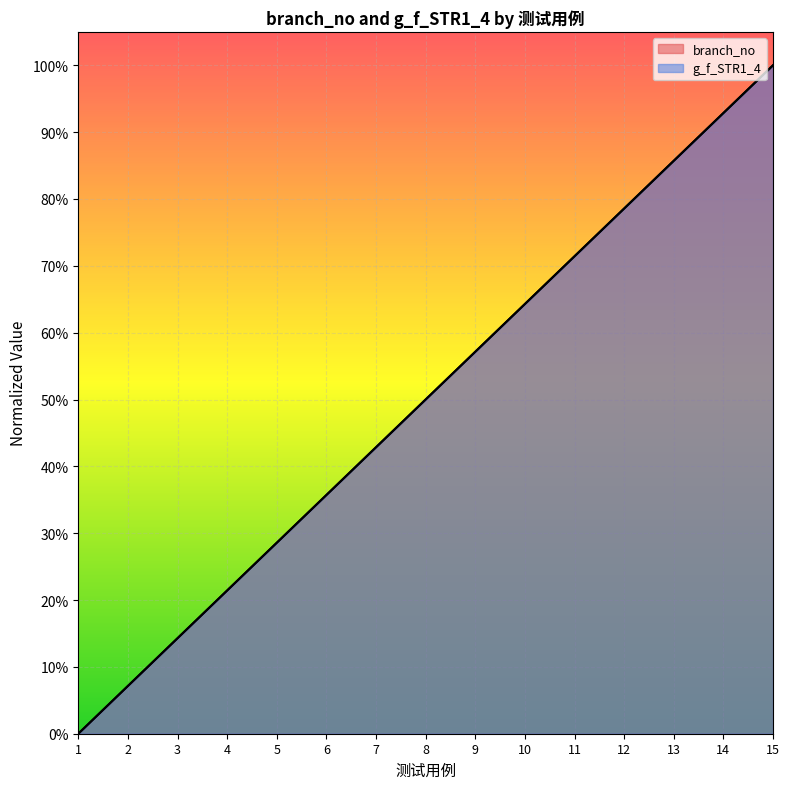

True or false: g_f_STR1_4 and branch_no intersect in this chart.

False